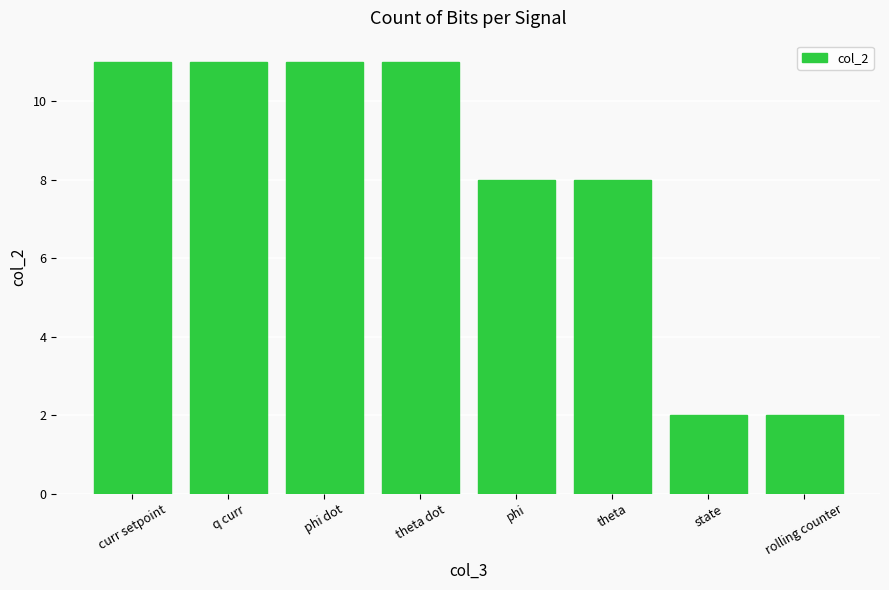

What is the change in value from q curr to theta?

-3